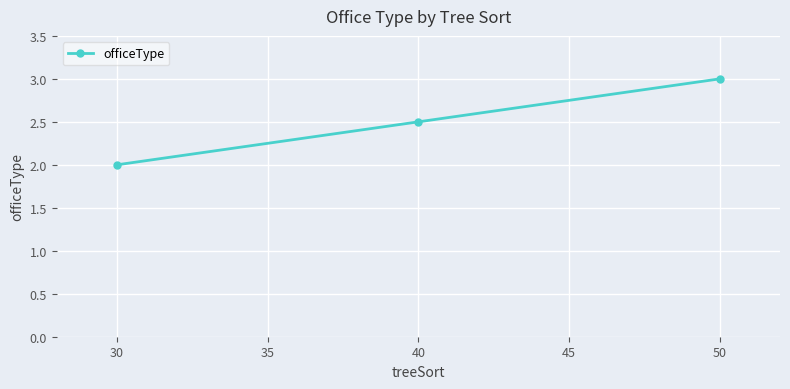

The chart shows a value of 2.5 at 40. True or false?

True